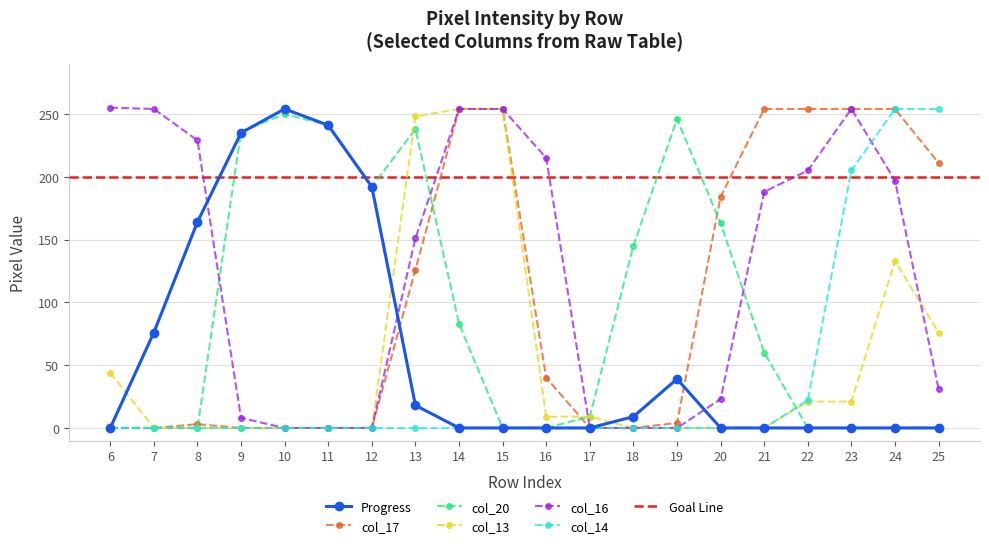

The Progress series shows 128 at 25. True or false?

False